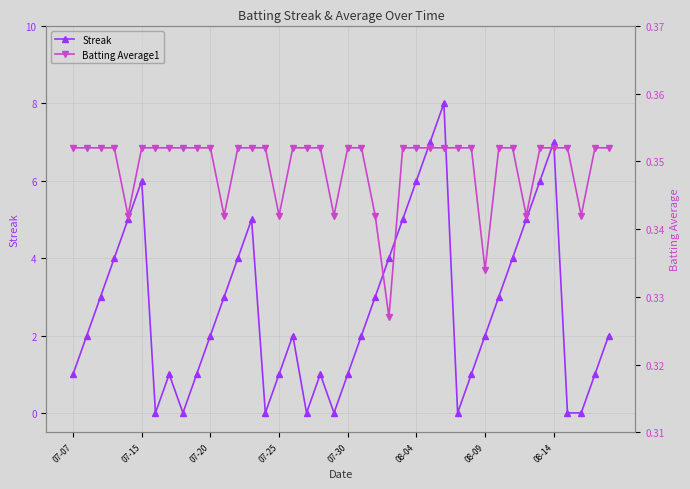

Which has a higher value, 18 or 24?

24